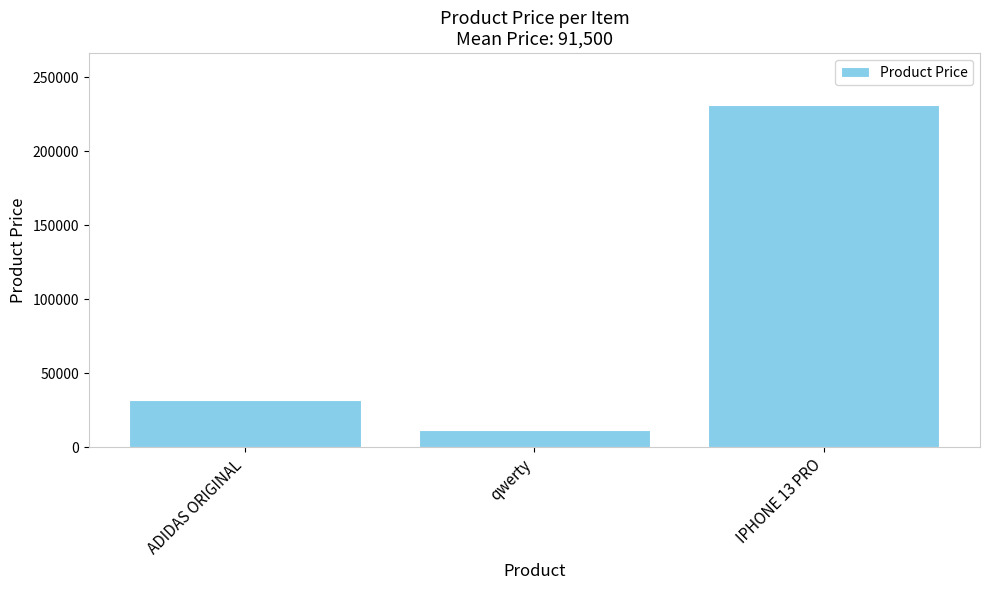

How many series are shown in this chart?

1